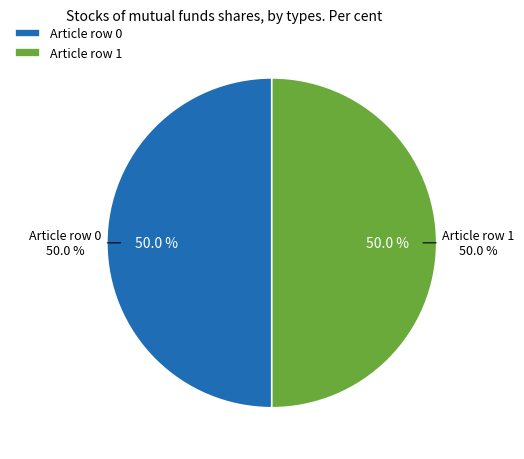

True or false: Row 1 accounts for 94% of the total.

False